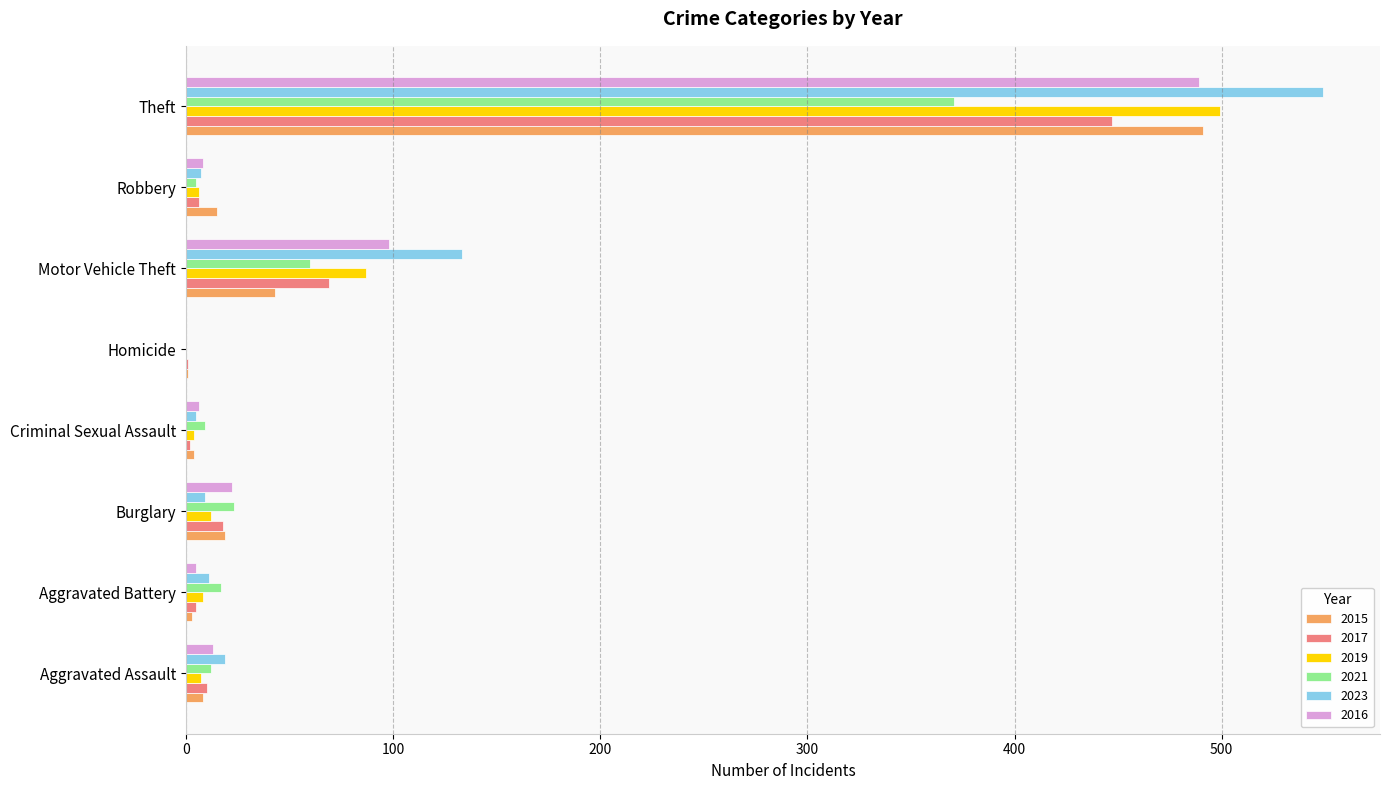

Between Aggravated Battery and Motor Vehicle Theft, which series saw the biggest shift?

2023